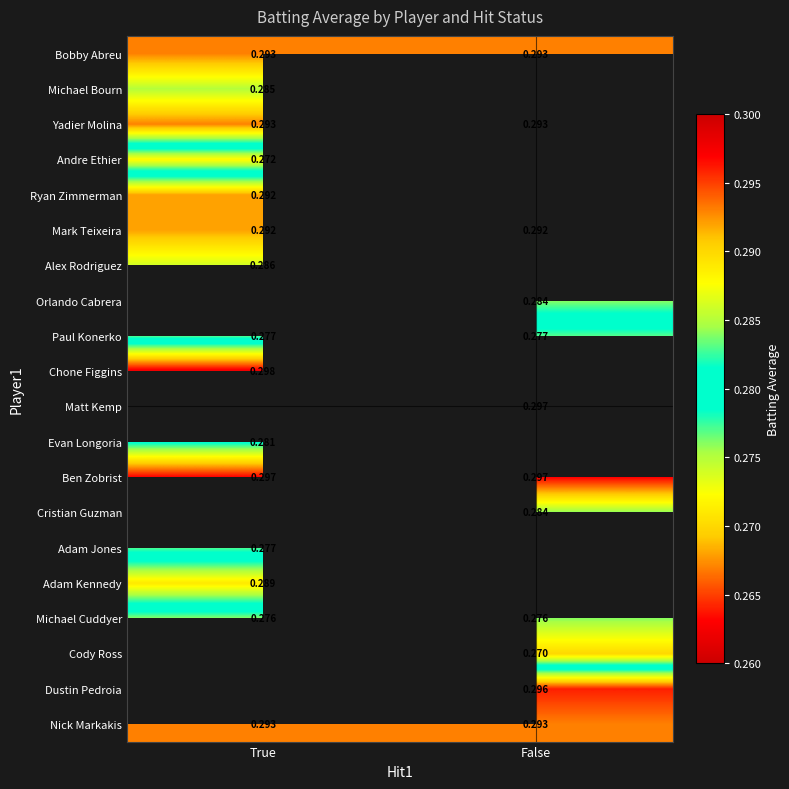

At which category does the chart reach its minimum across all series?

False